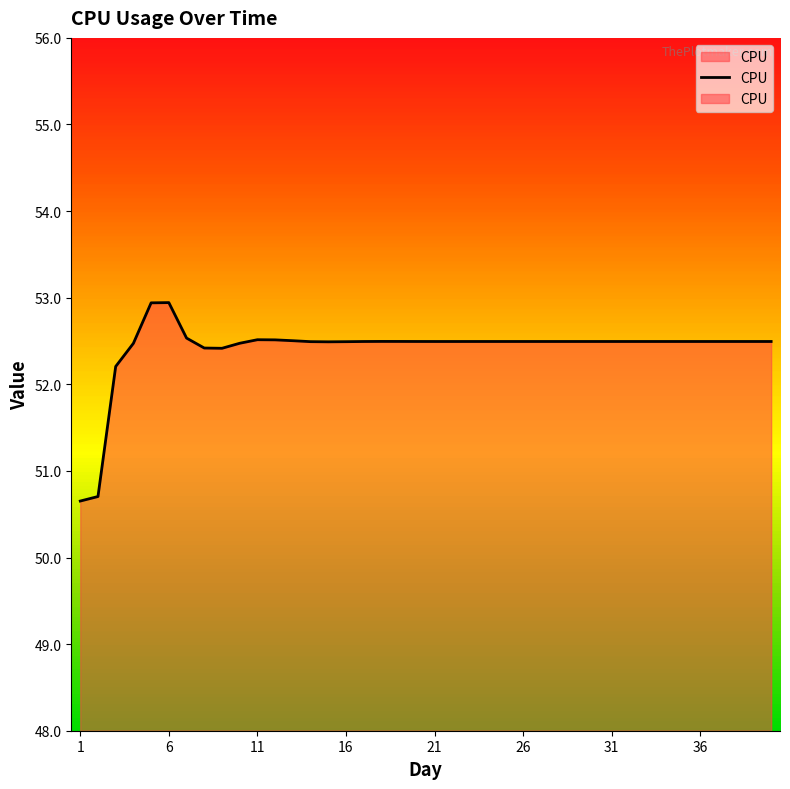

How many interior local valleys (lower than both neighbors) does the data have?

4